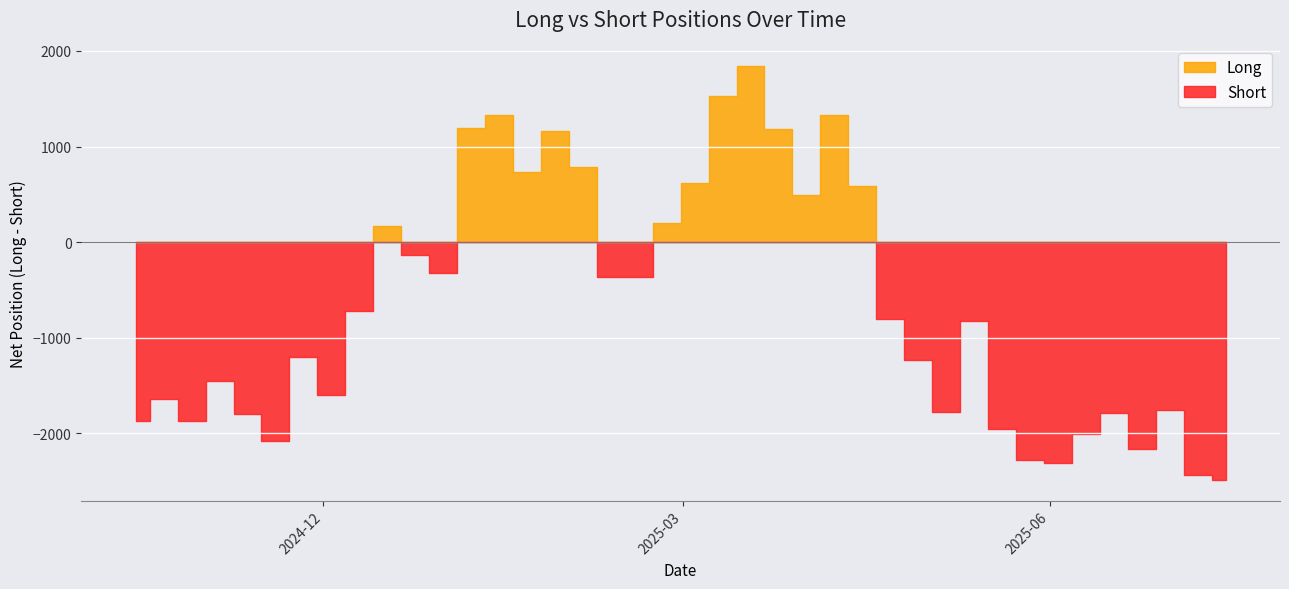

How many intersections are there between Short and Long?

6